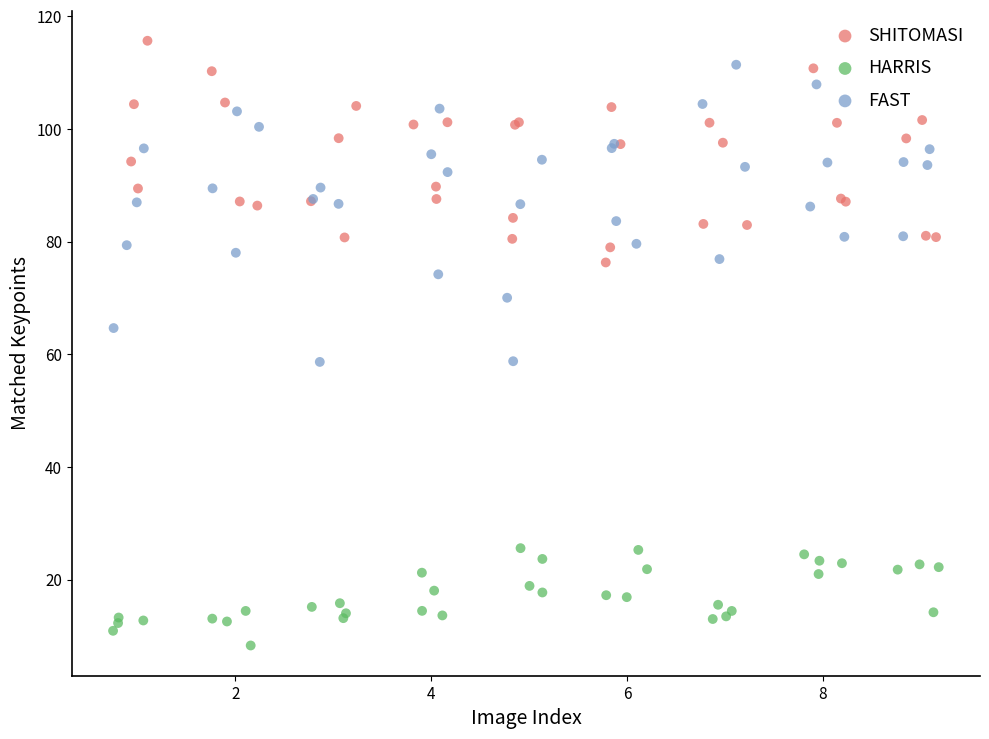

Which series has the widest spread of Y values?

FAST